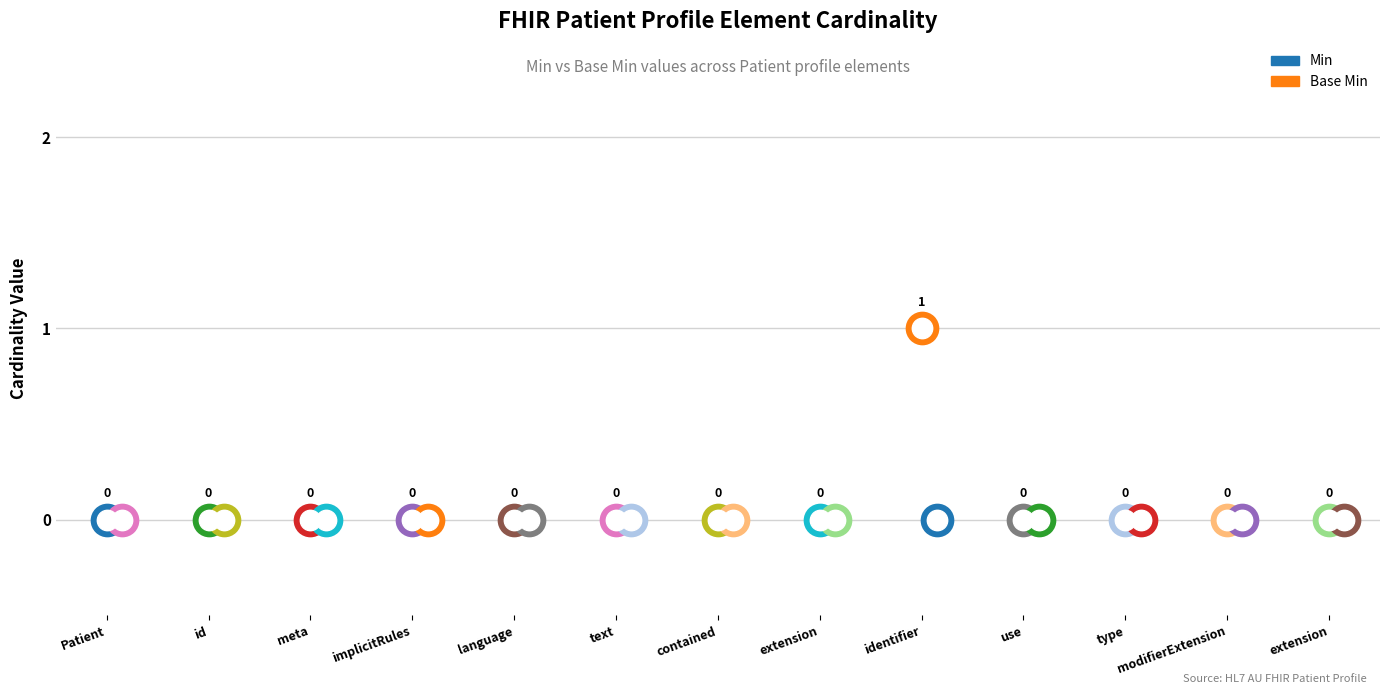

Which series reaches the minimum Y coordinate?

Min